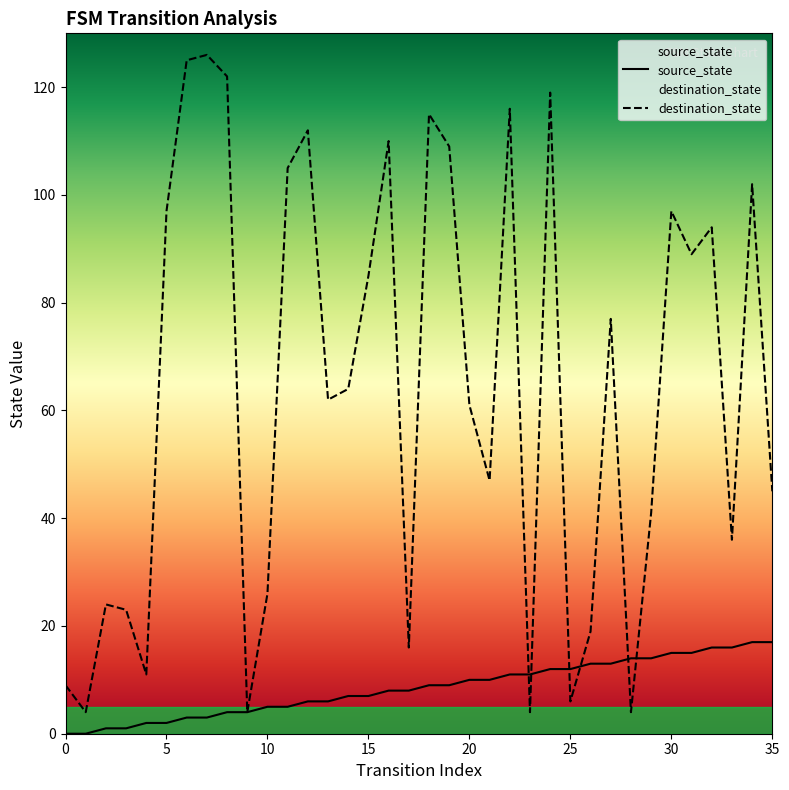

What is the value of the destination_state point at the 30th from the left?

41